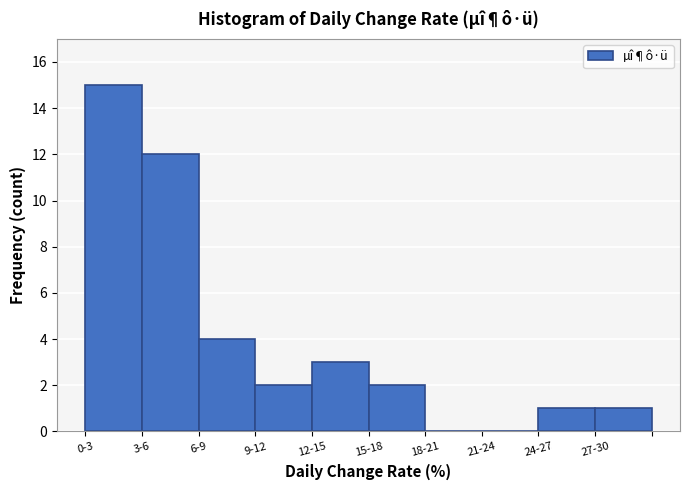

Reading right to left, transcribe all the data shown in this chart.

27-30=1	24-27=1	21-24=0	18-21=0	15-18=2	12-15=3	9-12=2	6-9=4	3-6=12	0-3=15